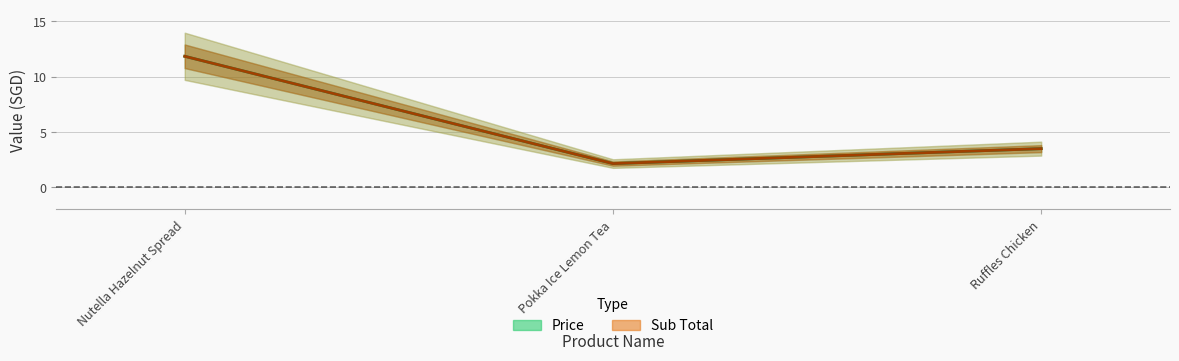

Rank the series at Ruffles Chicken from lowest to highest value.

Price, Sub Total